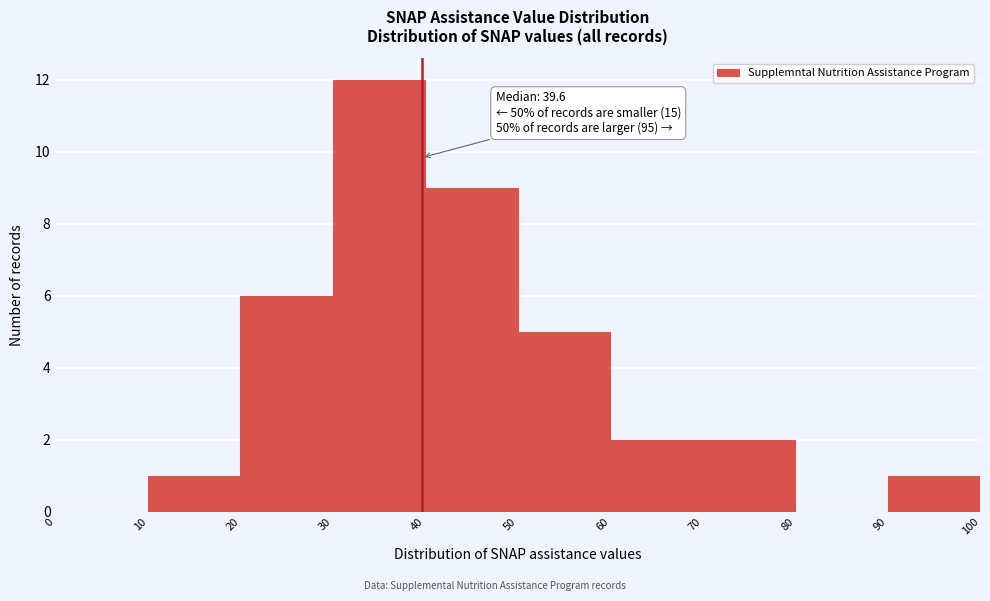

Over which range of the x-axis is the bar tallest?

30 to 40